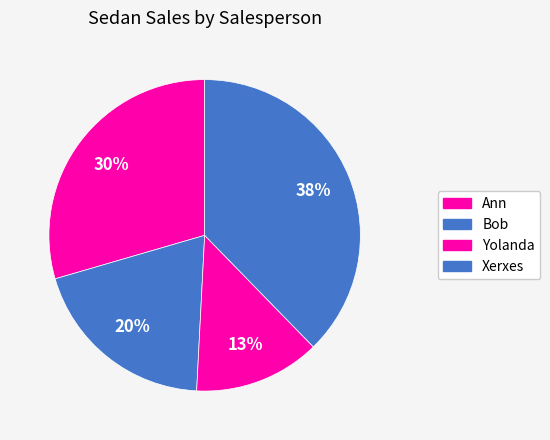

Count the number of slices in the pie.

4